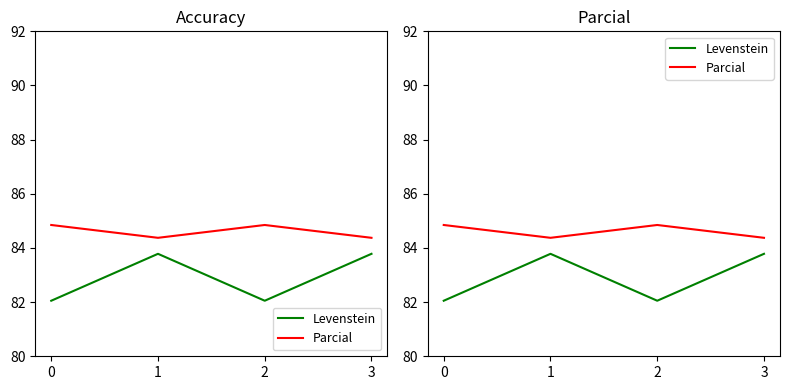

Does the chart display data point markers on the line(s)?

No